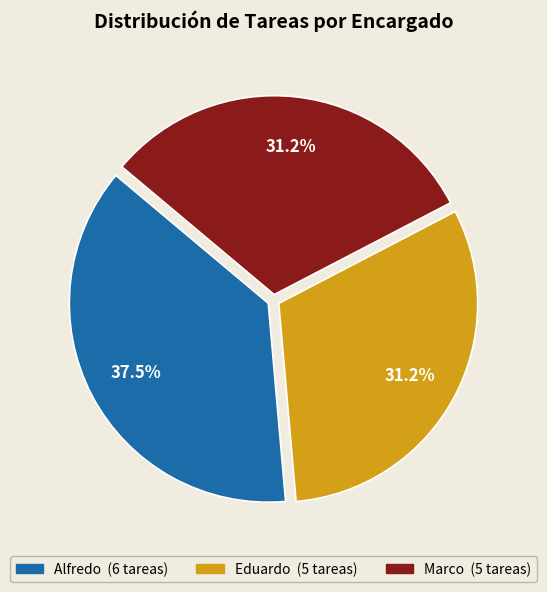

To the nearest percent, what is the combined percentage of Alfredo and Marco?

69%